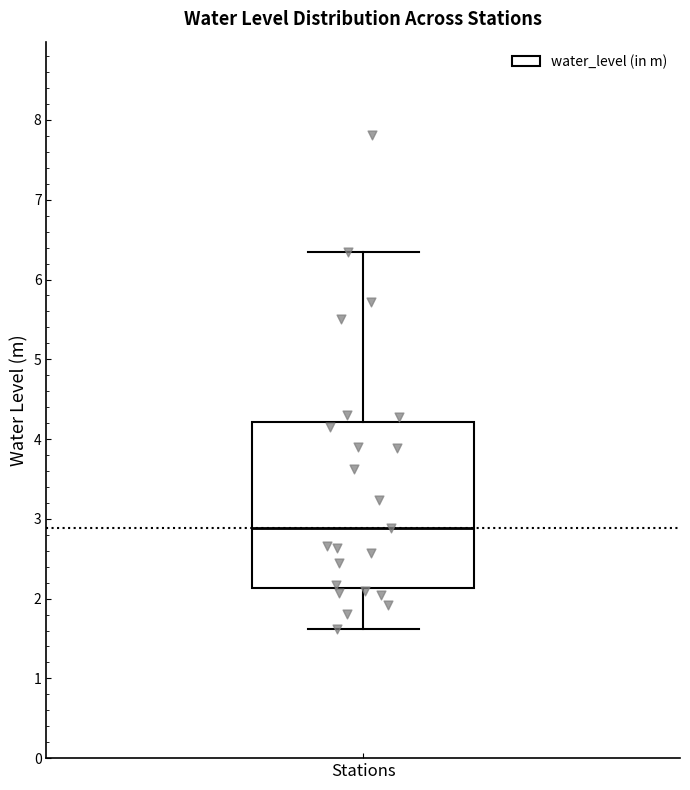

Transcribe this box plot: give where the median line is, the range the box spans, and where the two whiskers end, as read against the y-axis. The values are not printed on the chart, so give them approximately, as read against the axis.

median 2.9, box 2.1 to 4.2, whiskers 1.6 to 6.3